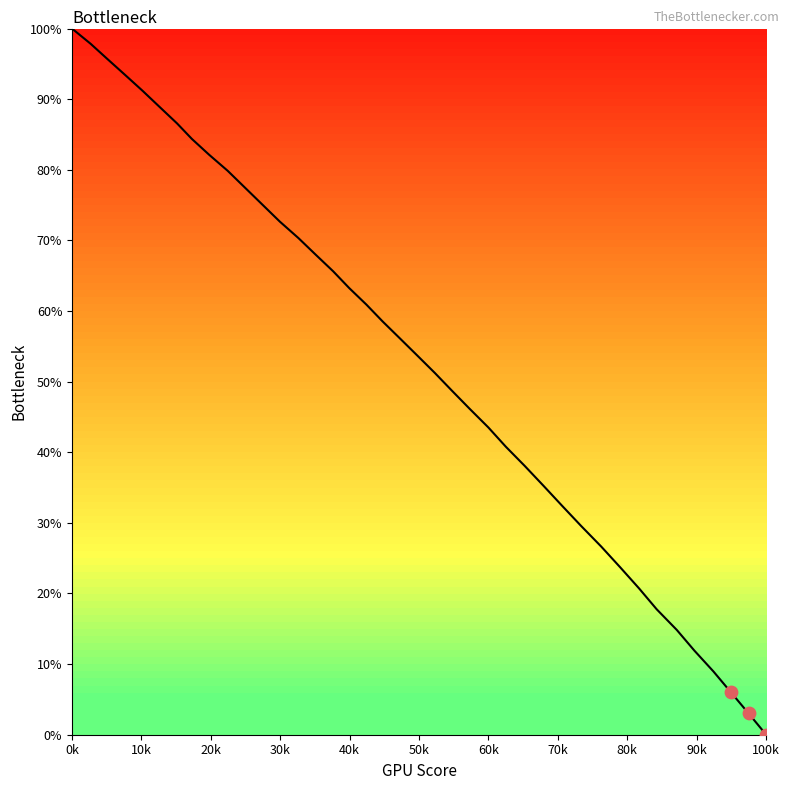

What is the difference between the maximum and minimum values?

100.0